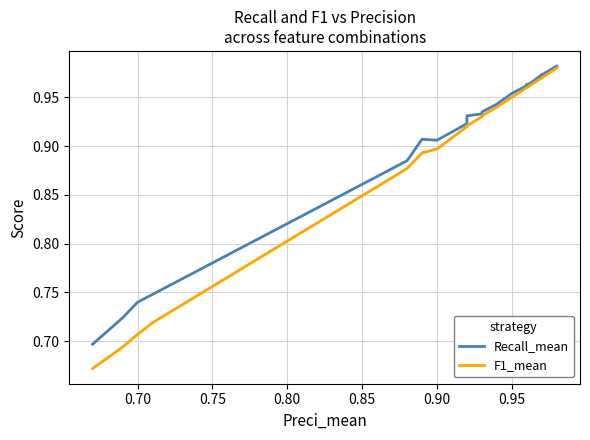

What is the sum of all Recall_mean values?

23.9